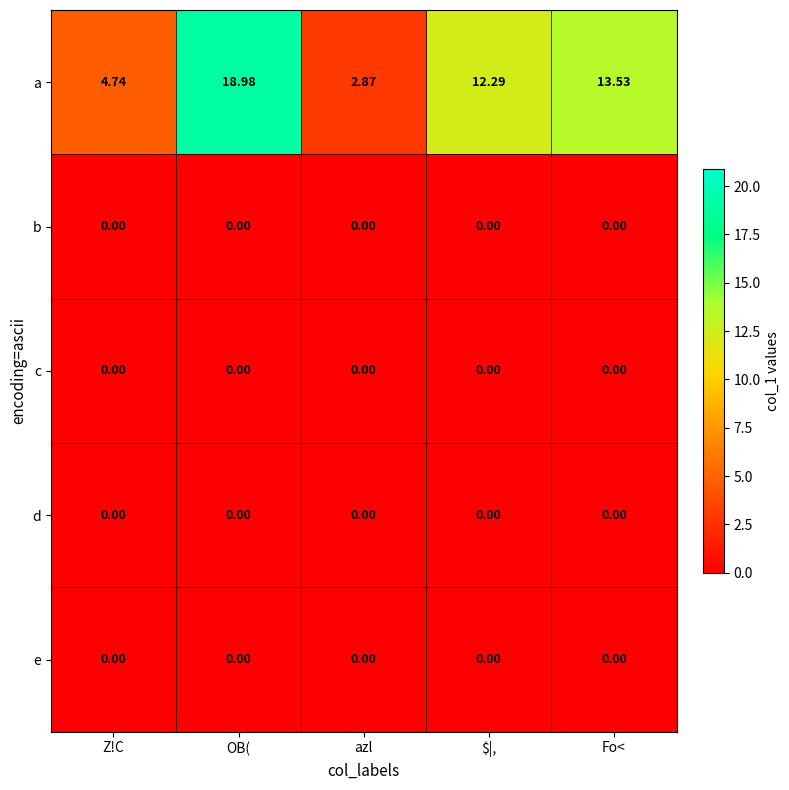

Which series has the widest spread of values?

a